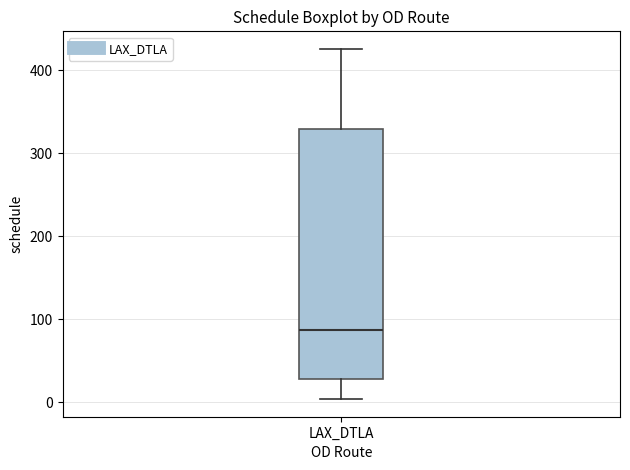

Read this box plot against the y-axis: the position of the median line, the range covered by the box, and the ends of both whiskers. The values are not printed on the chart, so give them approximately, as read against the axis.

median 90, box 30 to 330, whiskers 0 to 430